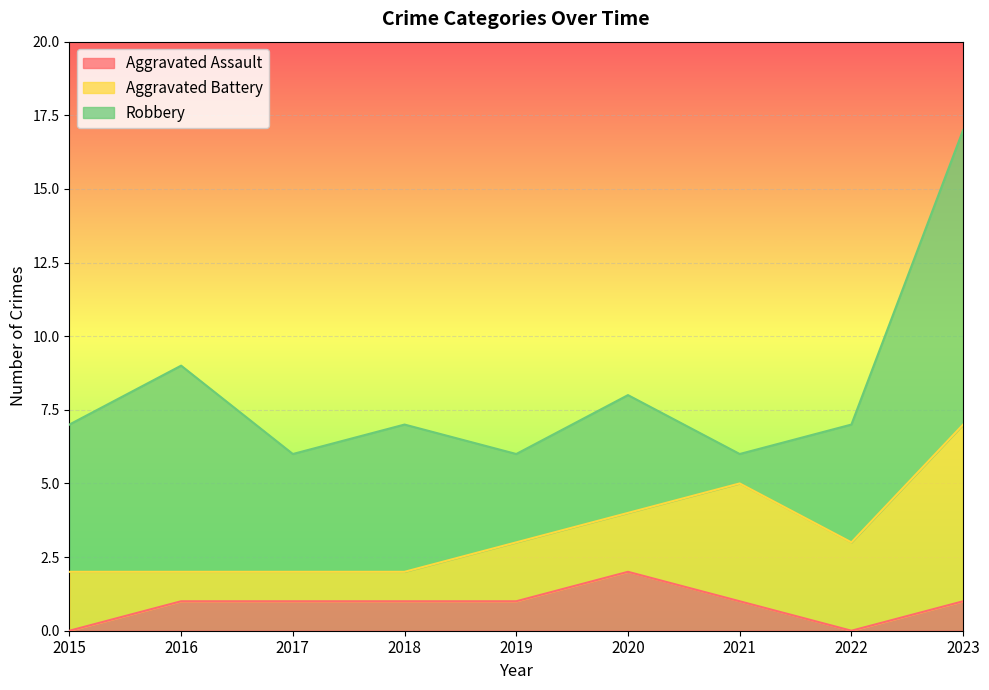

Which series has the largest range (max minus min)?

Robbery